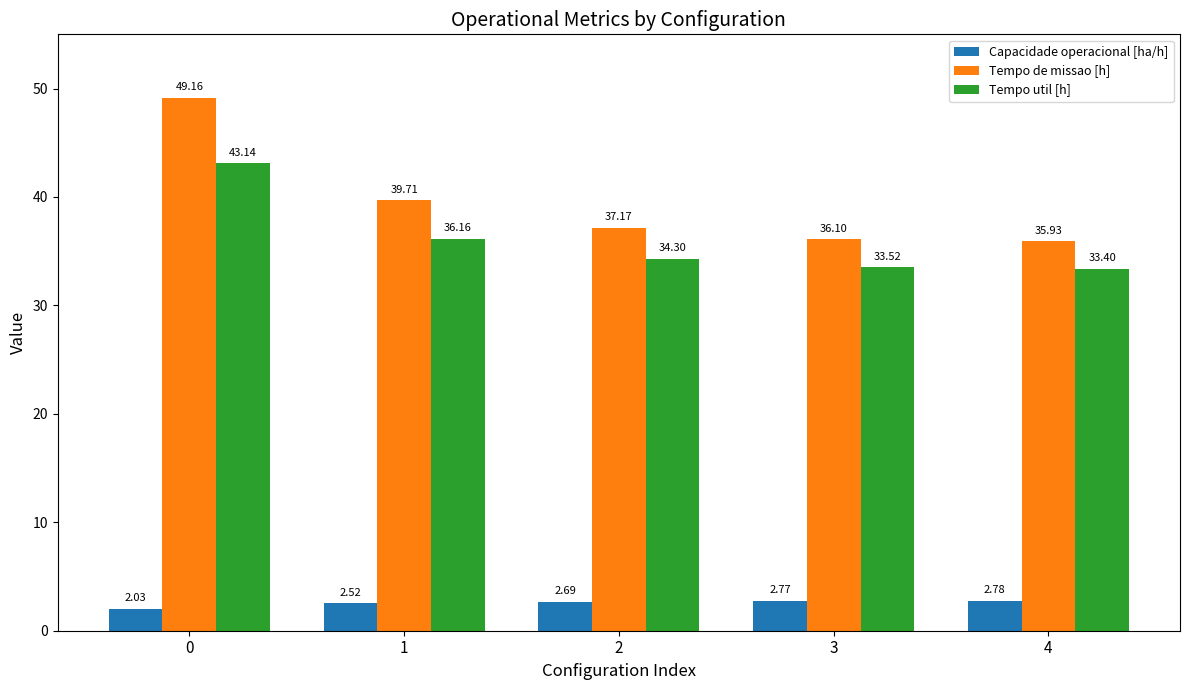

What are all the series names shown in the legend?

Capacidade operacional [ha/h], Tempo de missao [h], Tempo util [h]